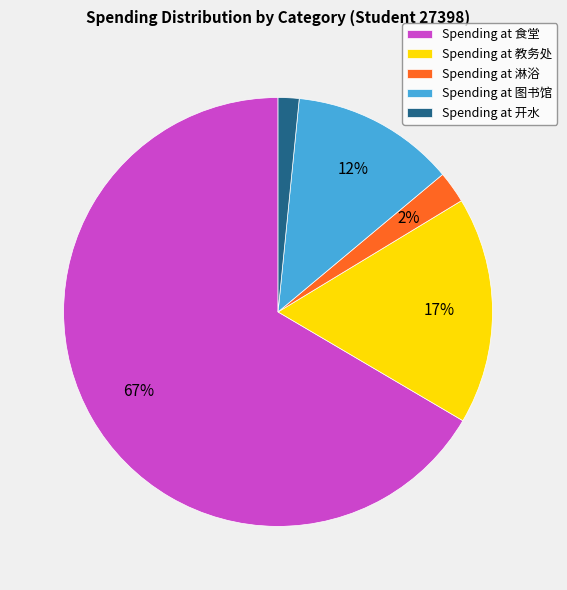

Combined, do Spending at 教务处 and Spending at 开水 account for over 50%?

No